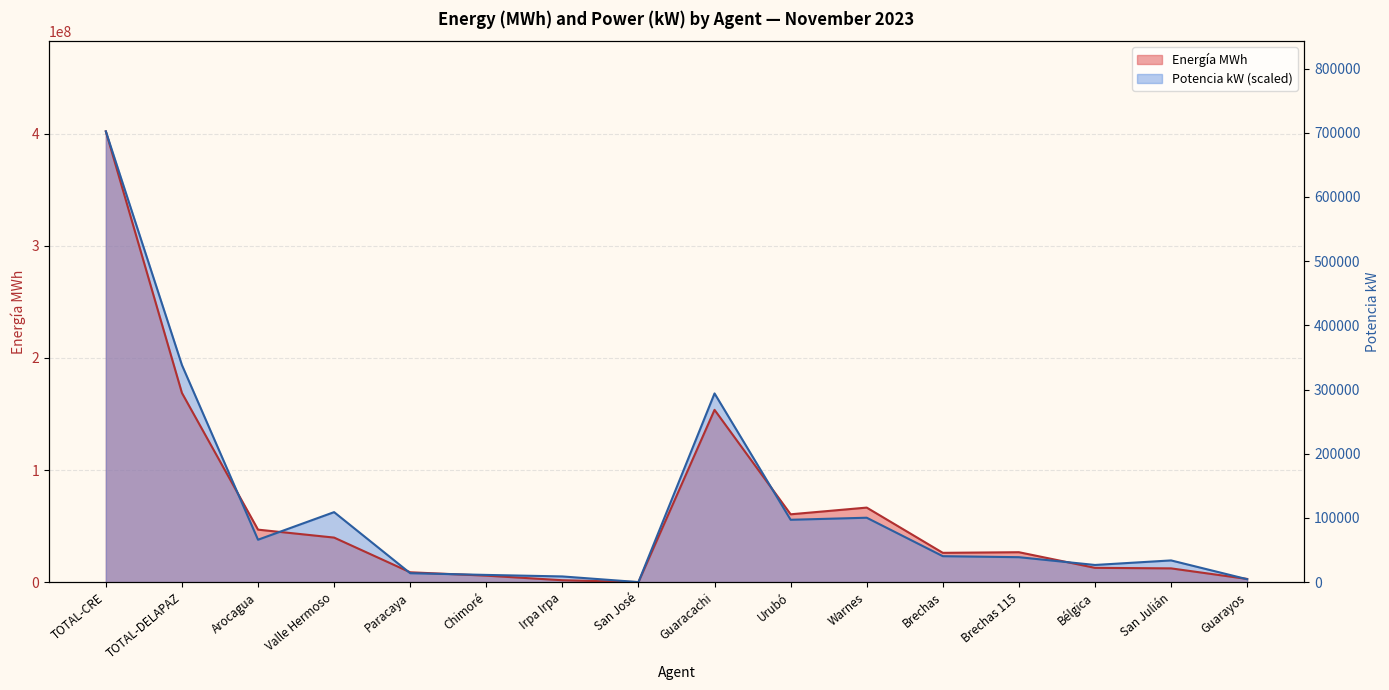

The value of Potencia kW at Paracaya is 8014442.3. True or false?

True